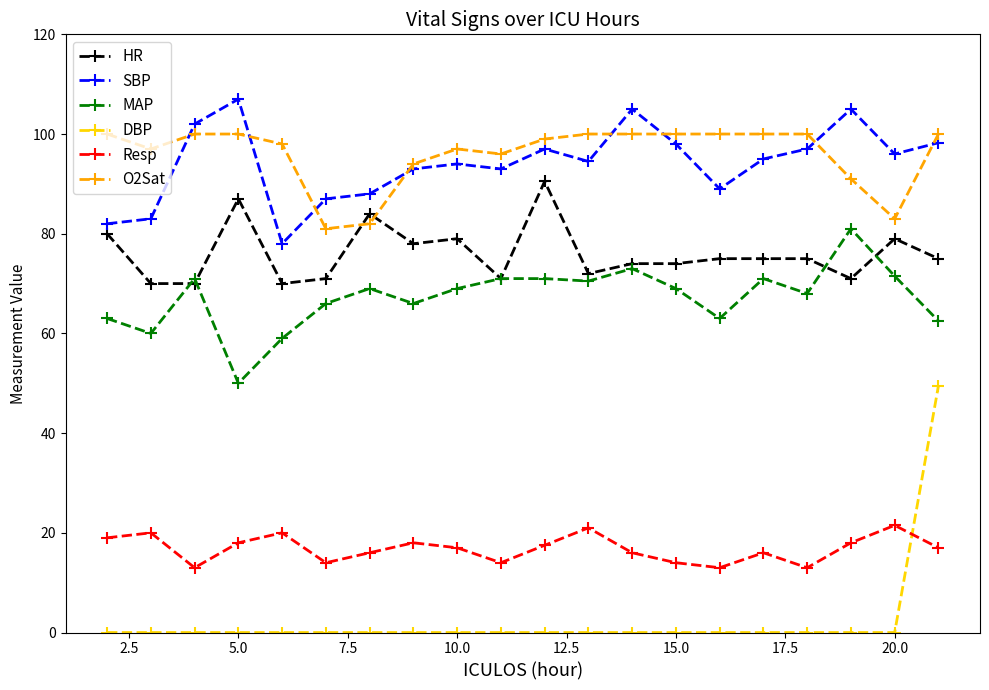

What is the maximum value for MAP?

81.0